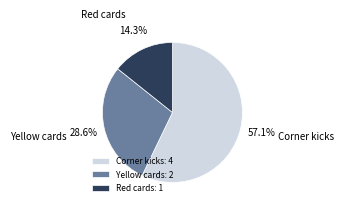

How many segments does this pie chart have?

3